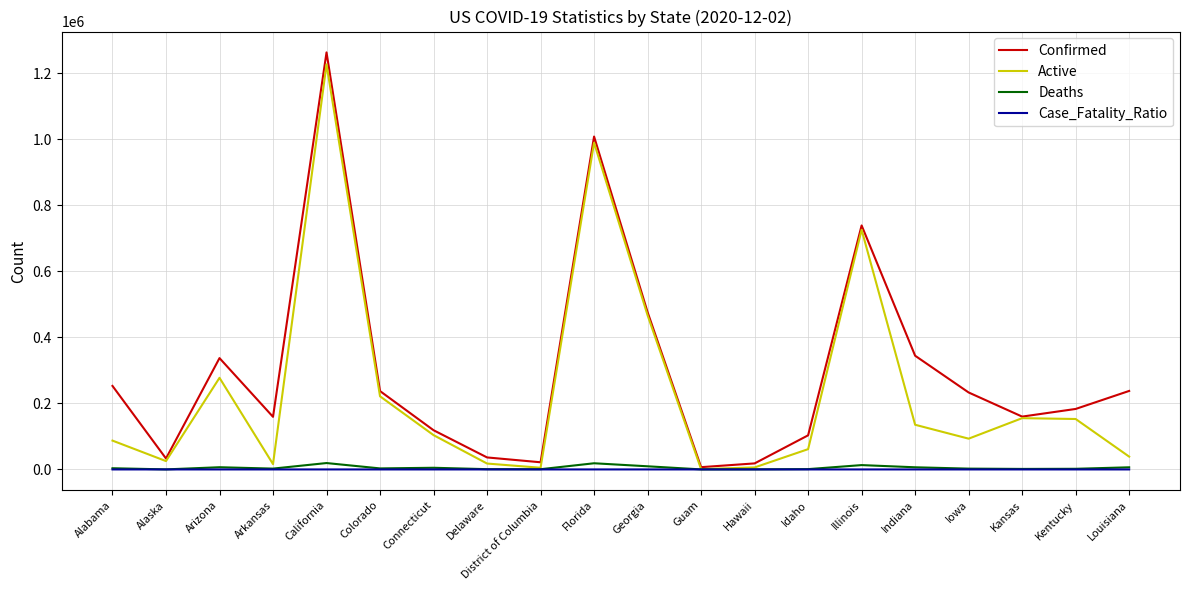

Which series has the largest total across all categories?

Confirmed